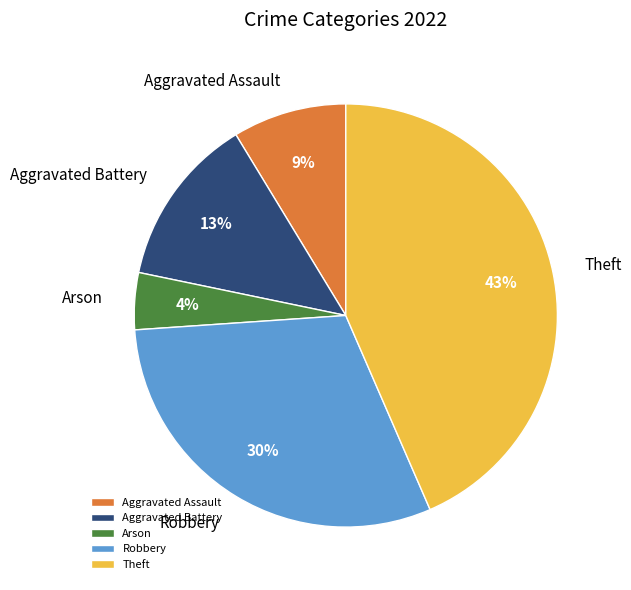

How many slices are in this pie chart?

5